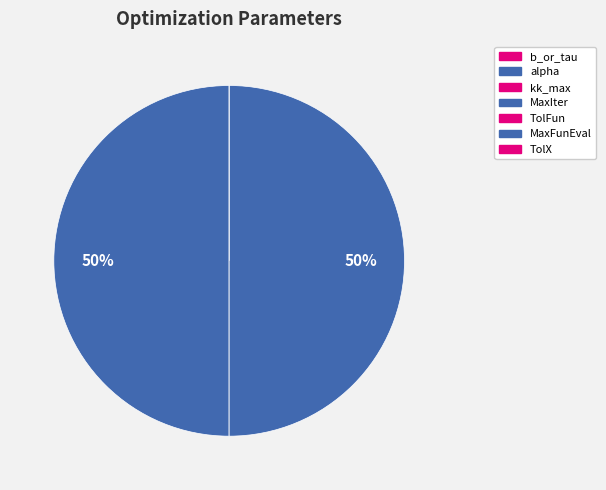

Combined, do TolX and MaxFunEval account for over 50%?

No